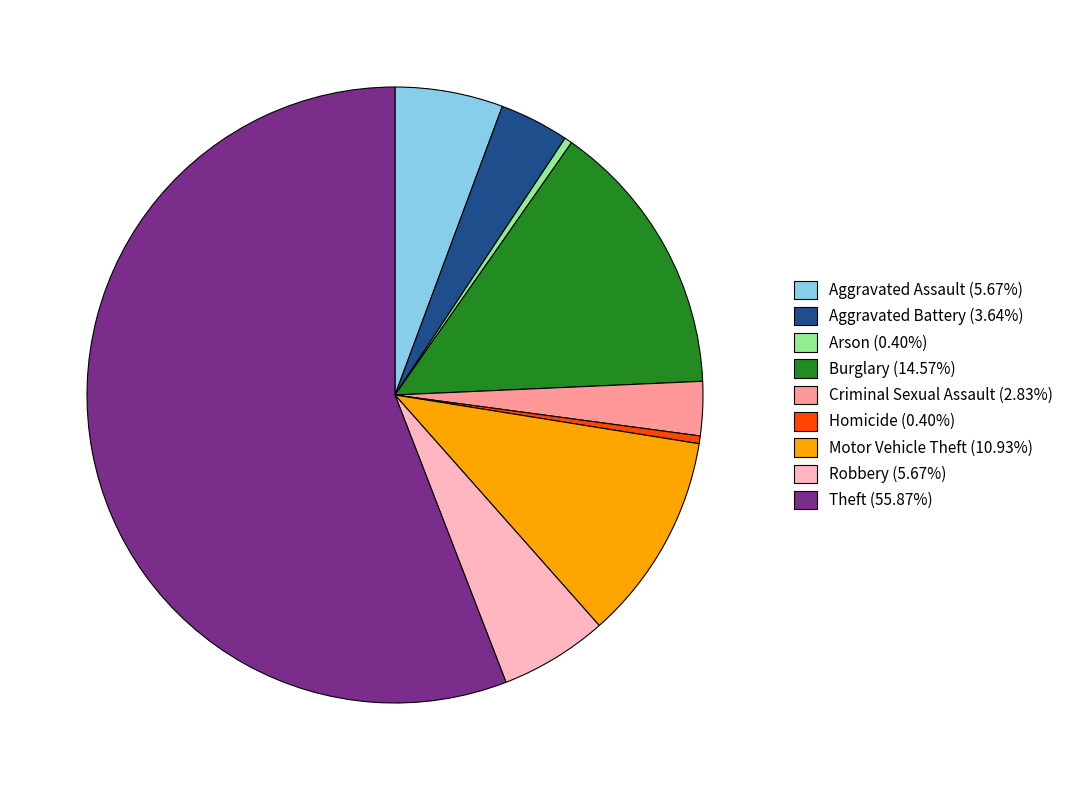

Do Robbery (5.67%) and Criminal Sexual Assault (2.83%) together represent more than half of the pie?

No